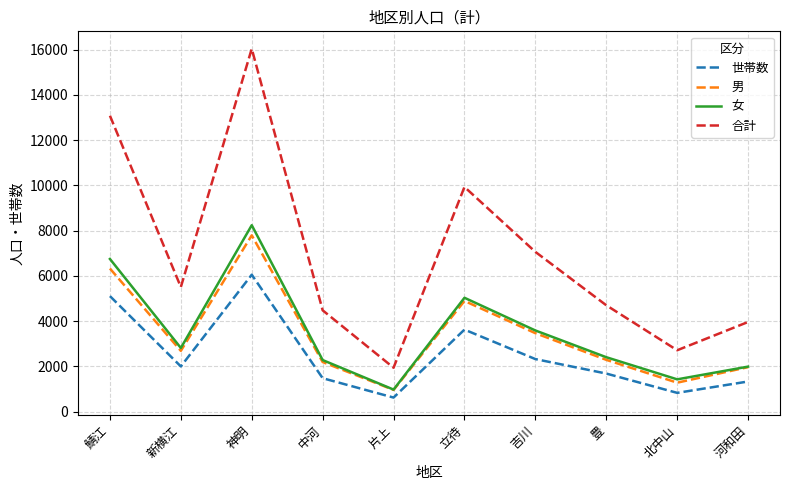

Which series has the largest range (max minus min)?

合計